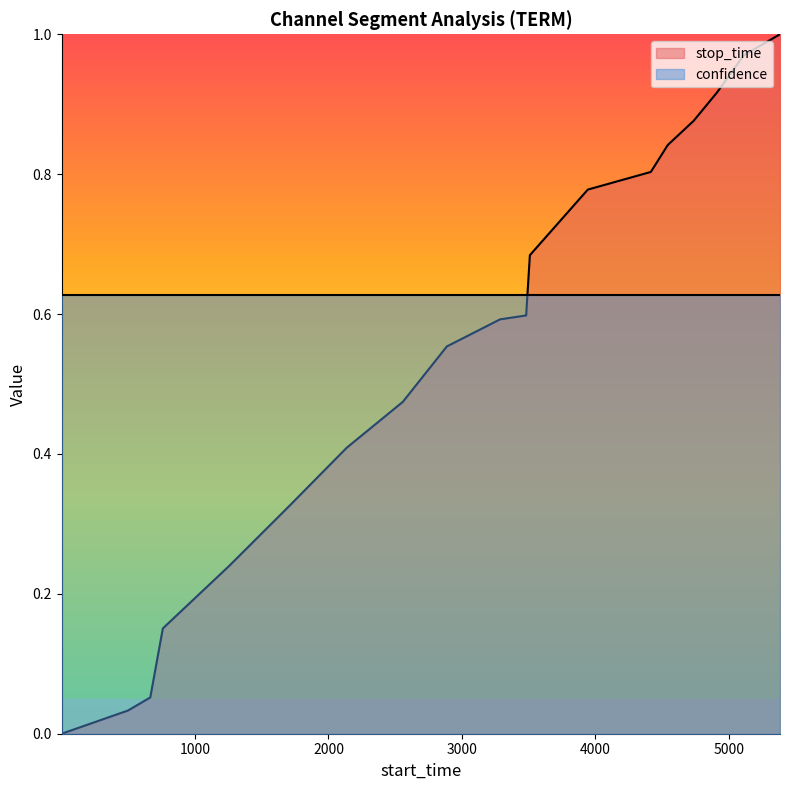

What is the average value?

0.5